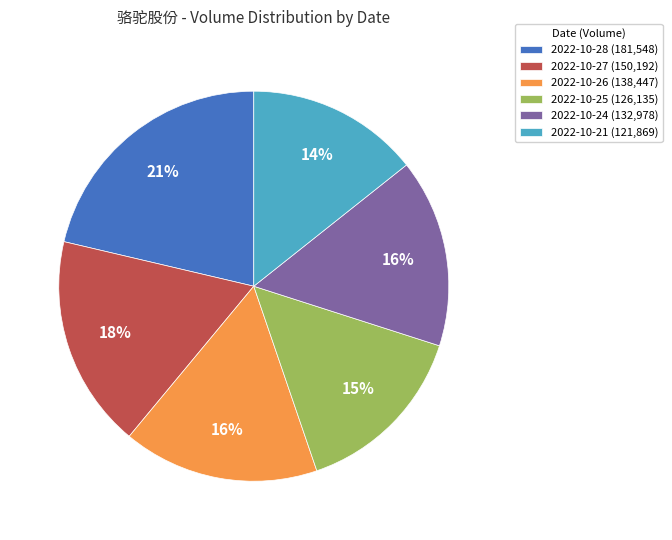

To the nearest percent, what percentage of the pie is 2022-10-24?

16%